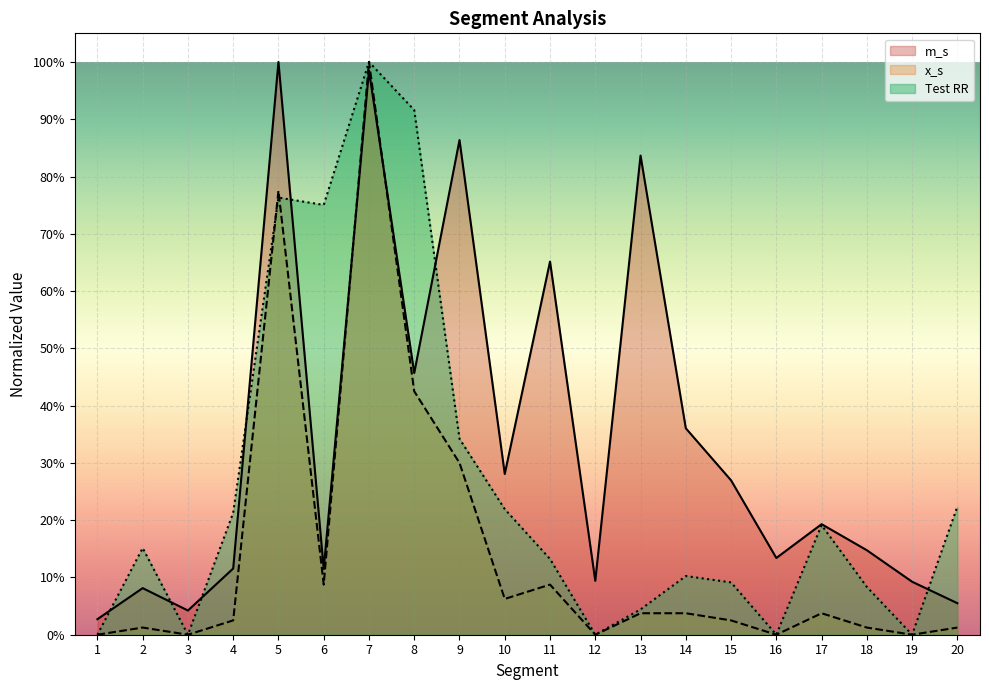

How many values in x_s are above zero?

15